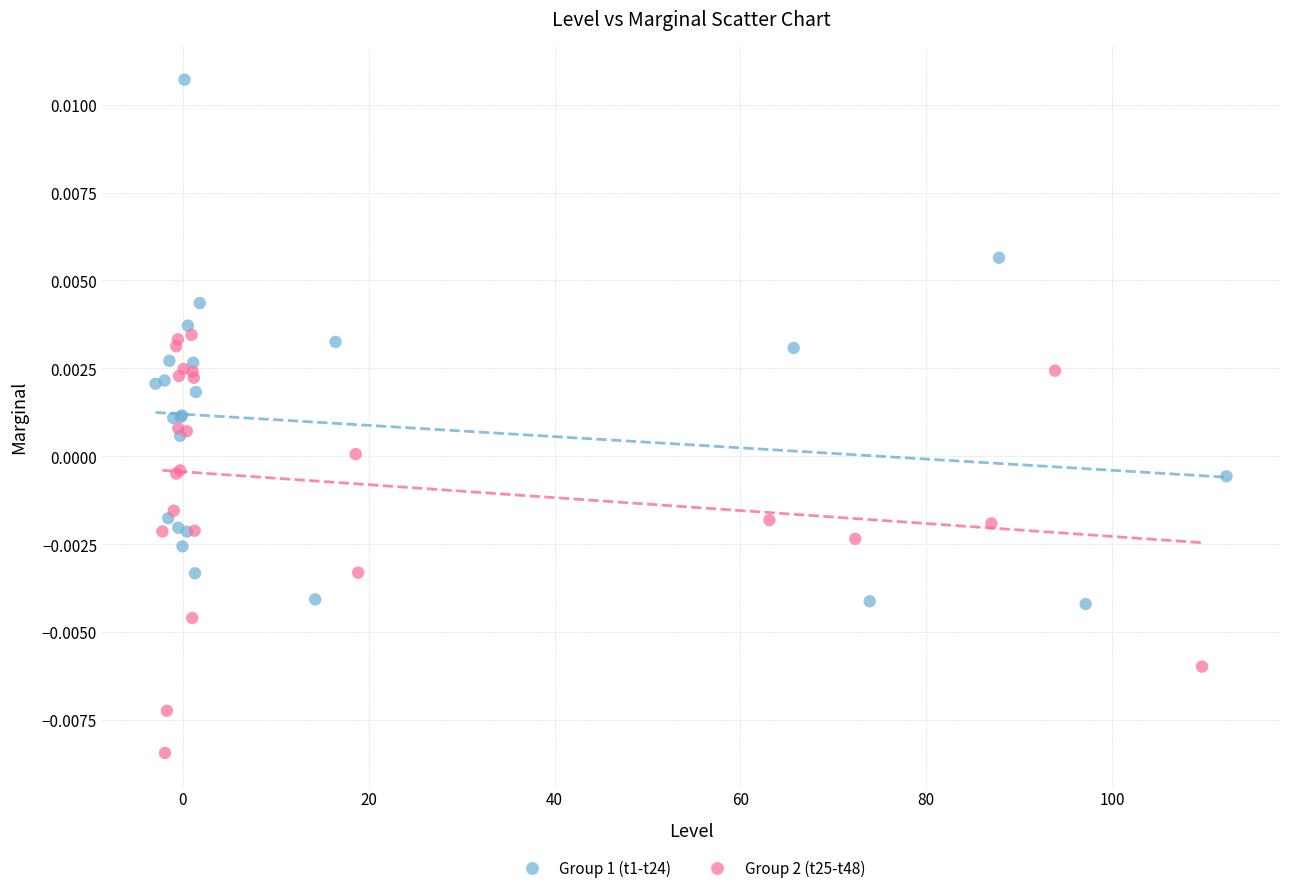

What are all the series names shown in the legend?

Group 1 (t1-t24), Group 2 (t25-t48)